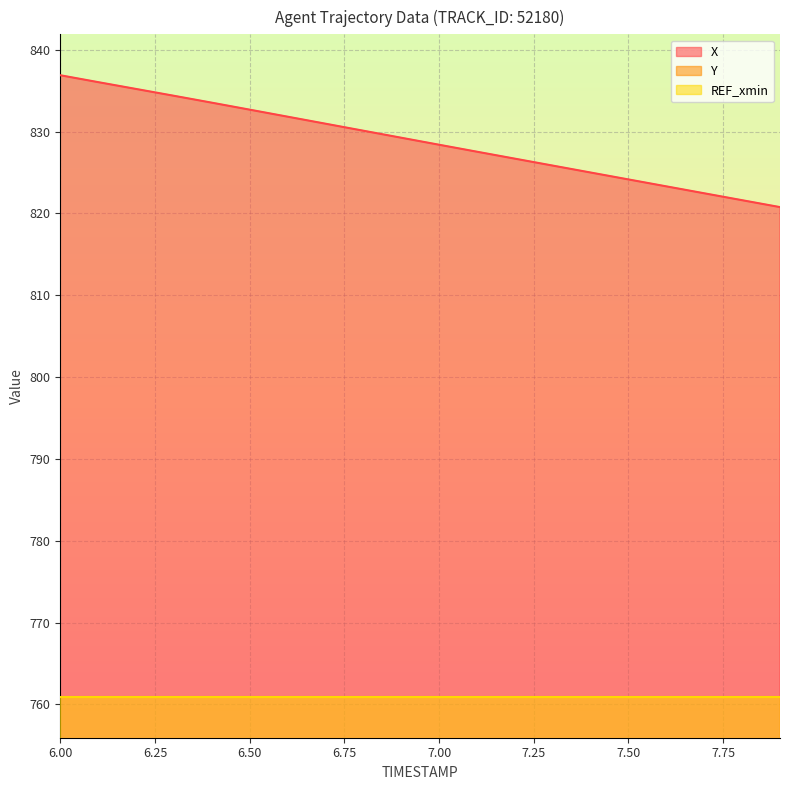

What is the label of the 4th point from the right?

7.6